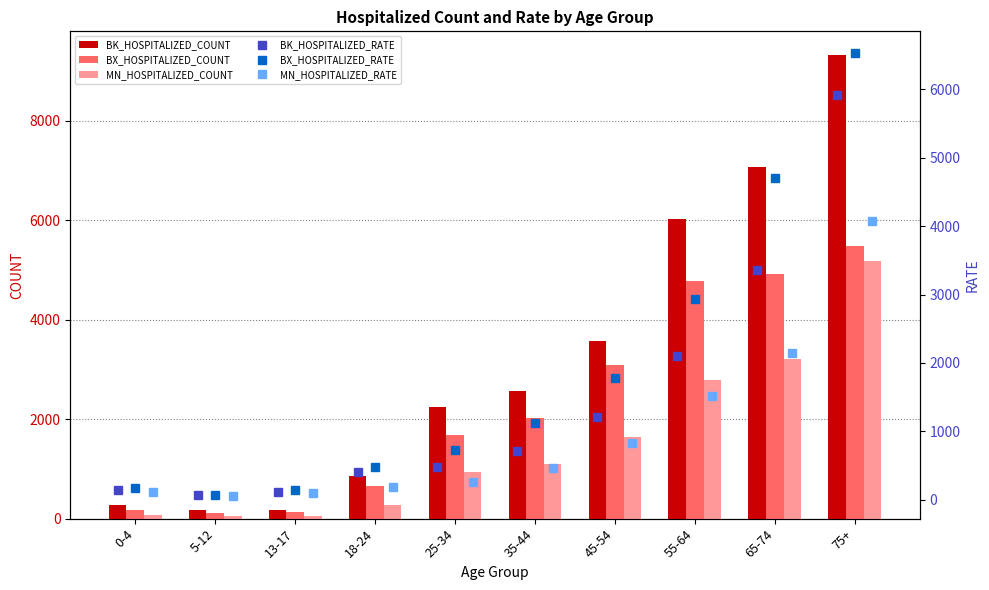

Is it true that BX_HOSPITALIZED_COUNT equals 61.5 at 5-12?

False